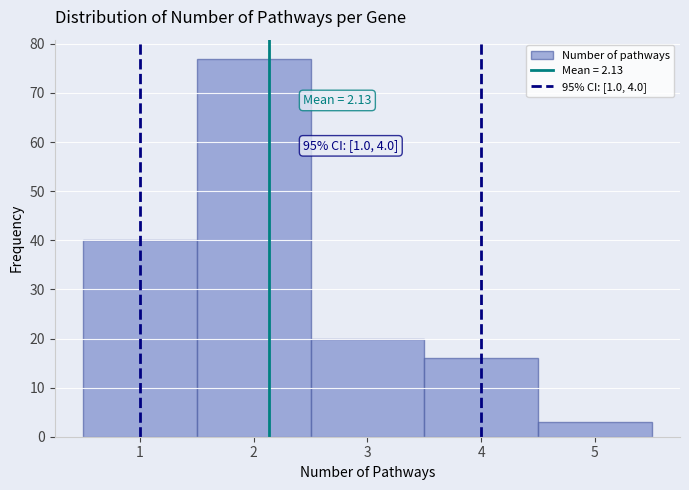

Which range on the x-axis has the tallest bar?

1.5 to 2.5